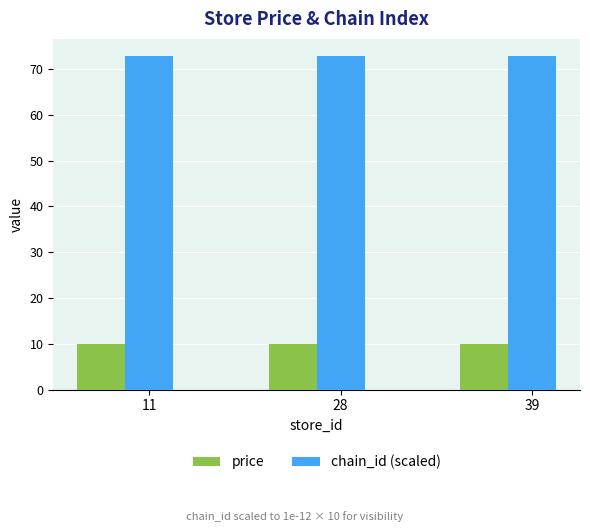

The value of chain_id (scaled) at 11 is 72.9. True or false?

True